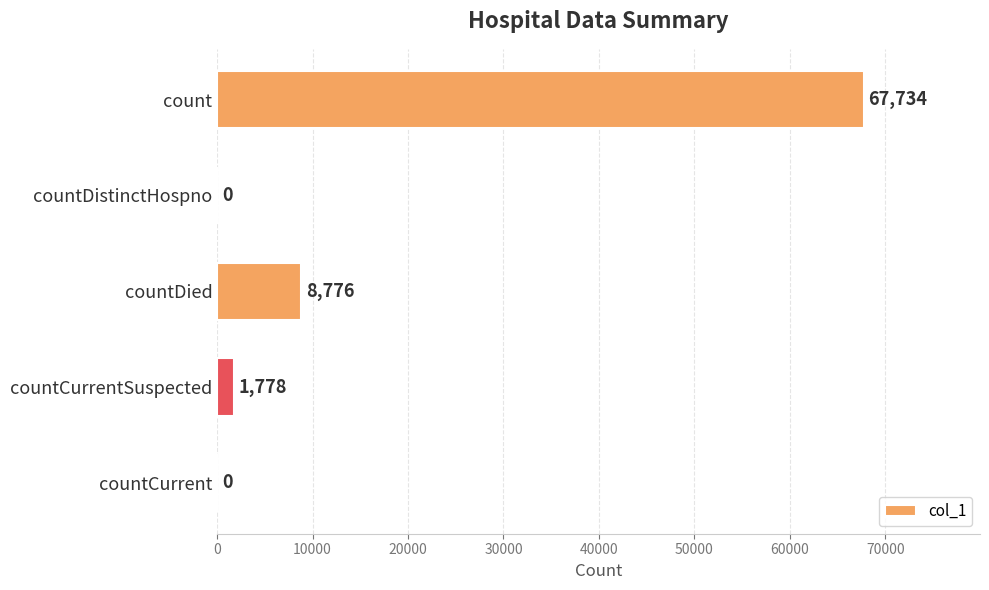

What is the maximum value shown in the chart?

67734